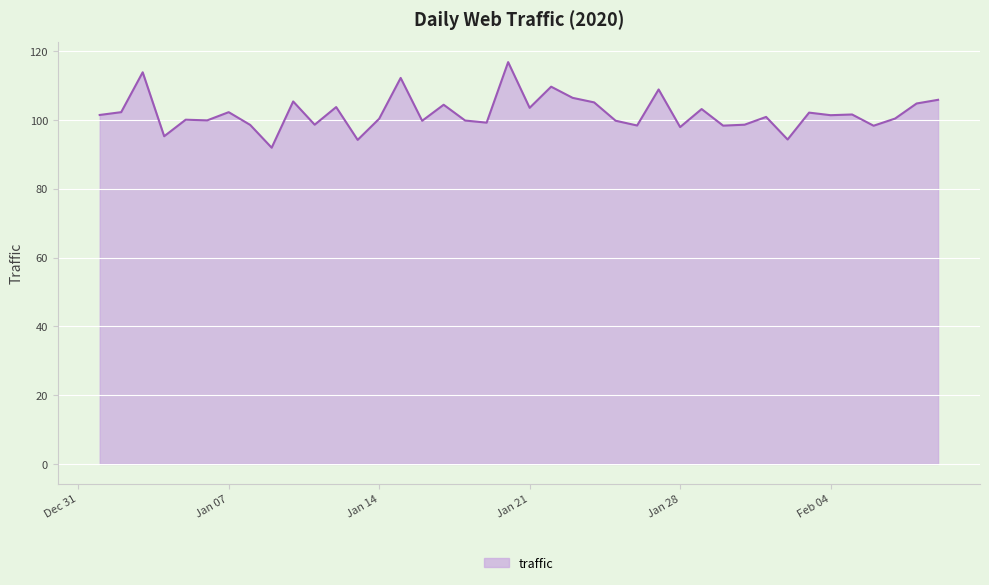

What is the greatest value displayed?

116.8